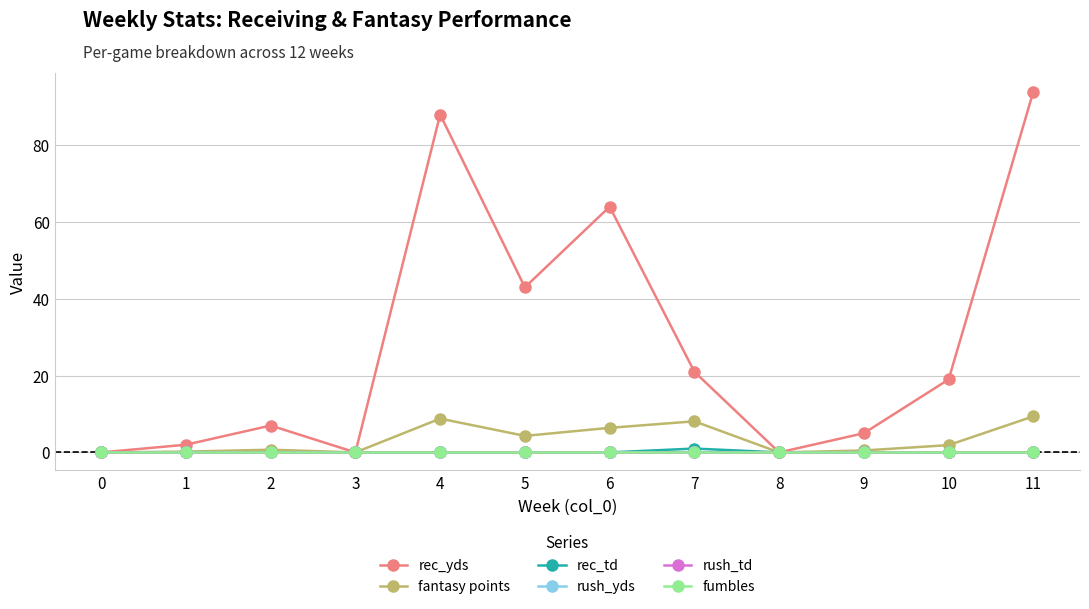

Where is the first local minimum for rec_yds?

3